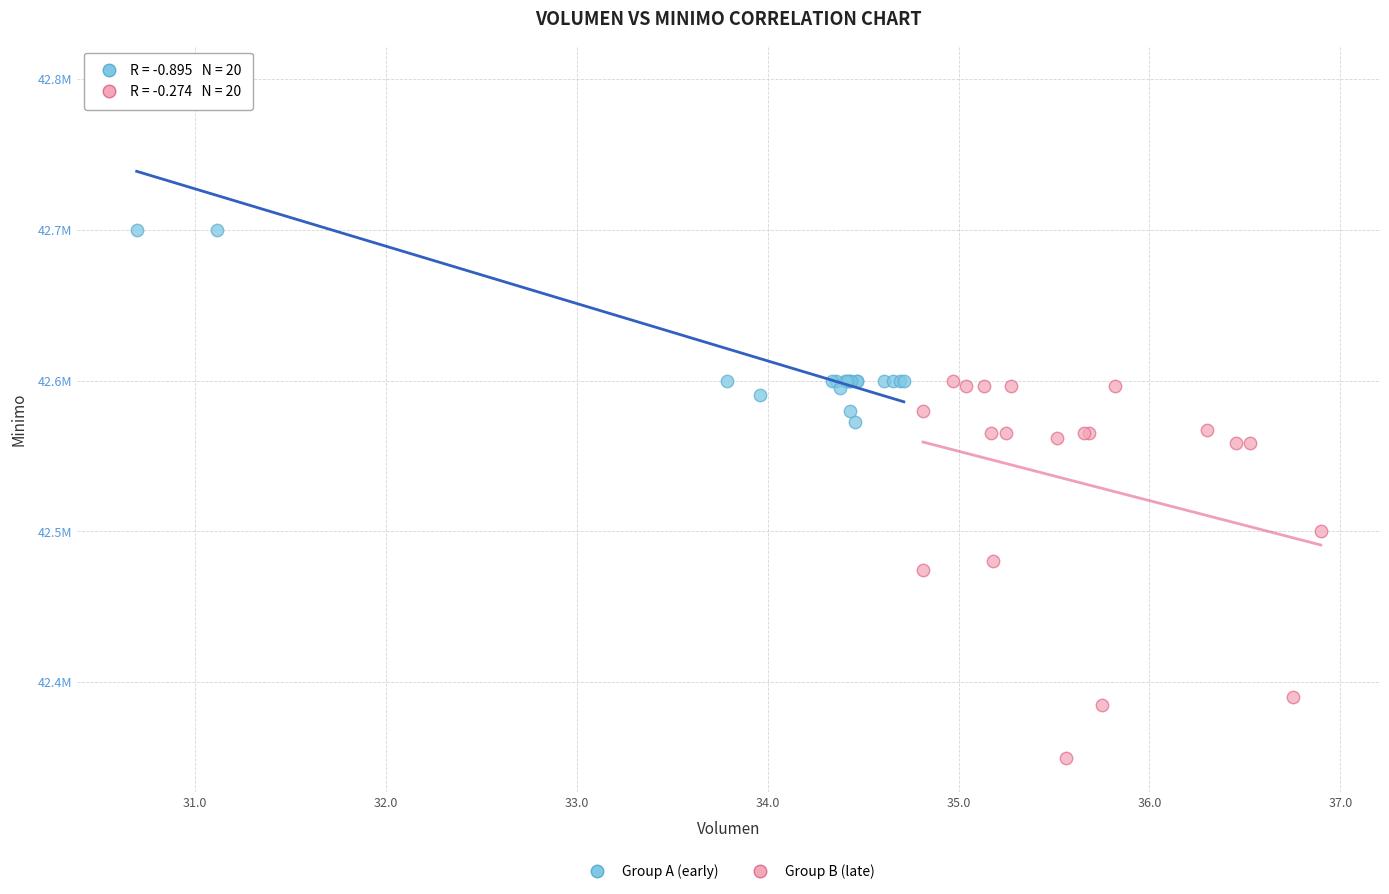

What are all the series names shown in the legend?

Group A (early), Group B (late)